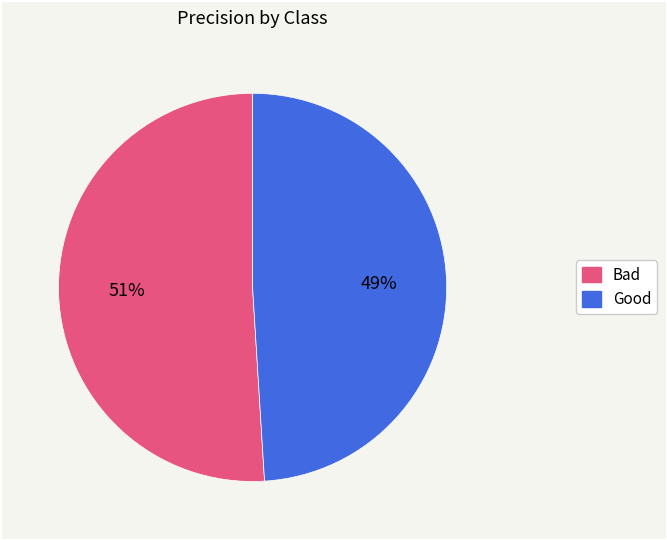

Is the sum of Good and Bad greater than half?

Yes